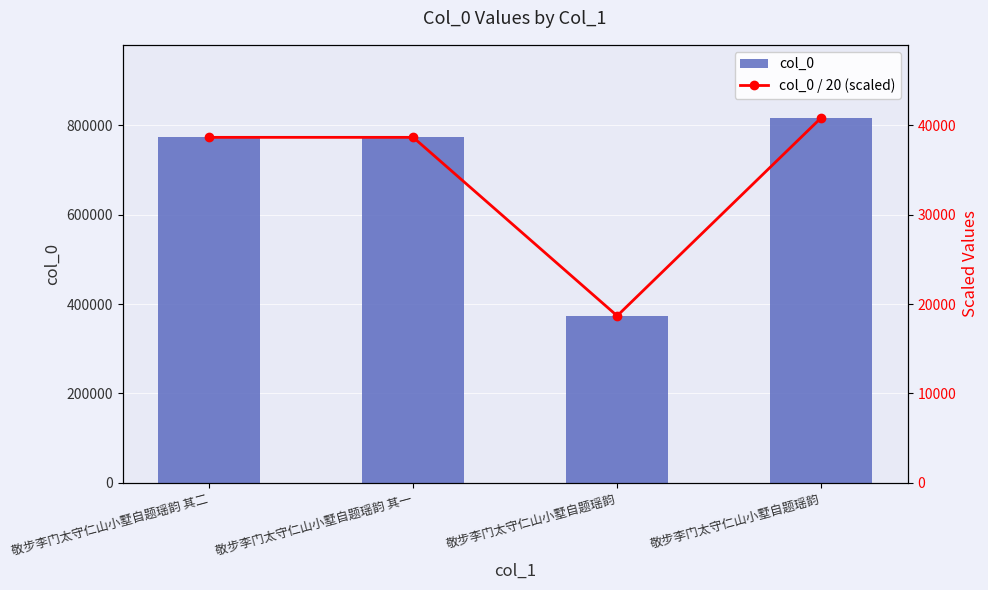

What is the lowest value of the col_0 series?

373670